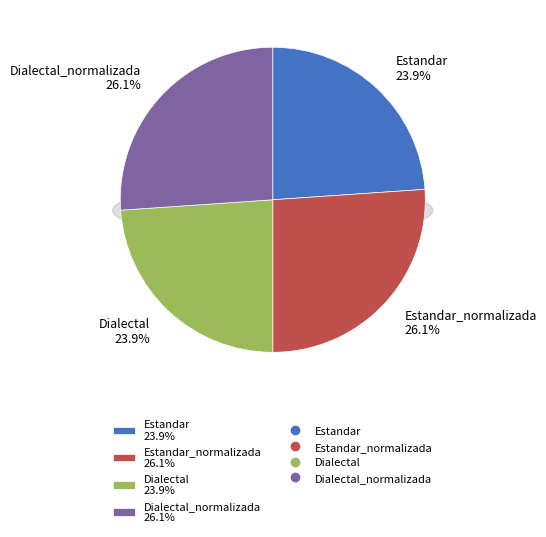

How many slices are in this pie chart?

4